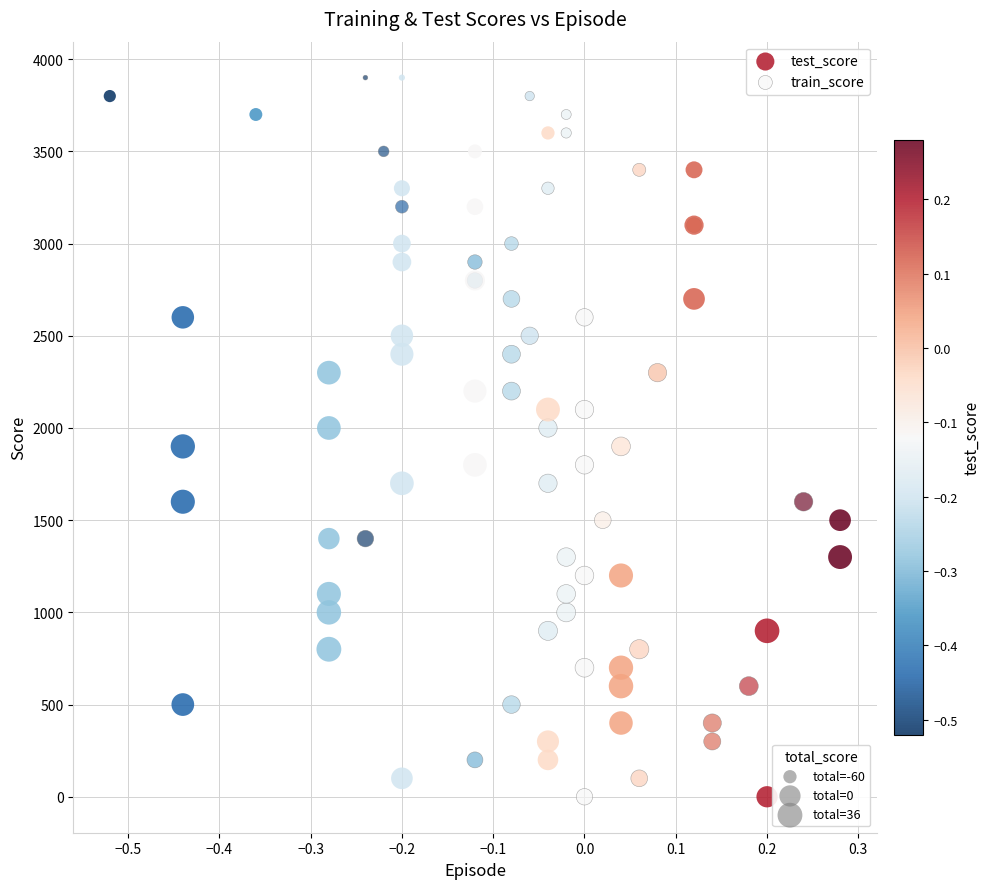

What are all the series names shown in the legend?

test_score, train_score